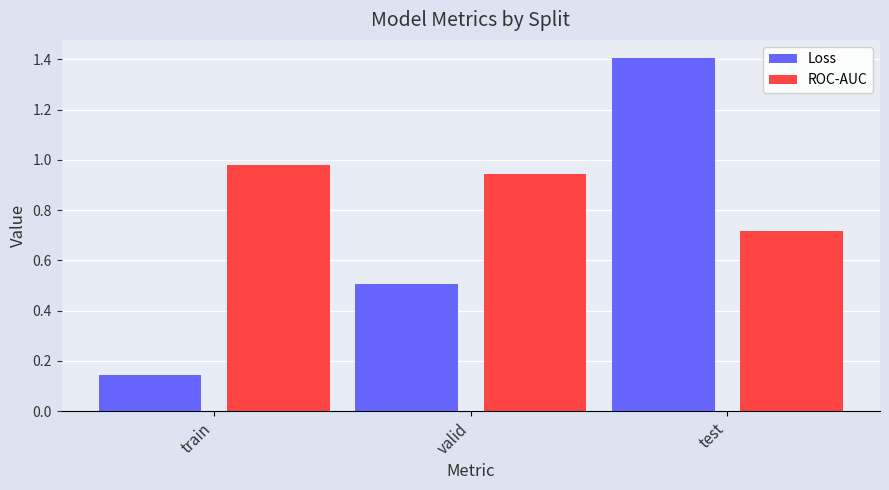

True or false: ROC-AUC has a value of 1.6 at train.

False